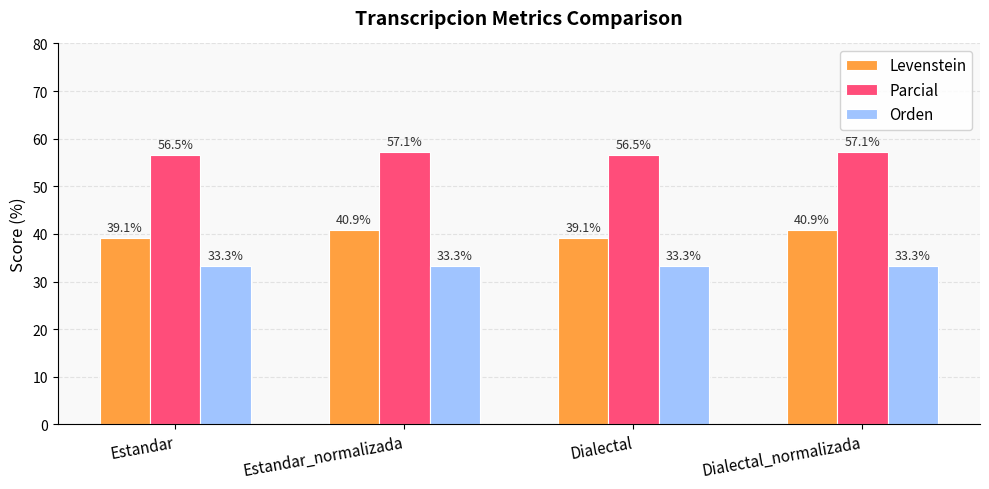

What is the sum of the Levenstein values at Dialectal and Dialectal_normalizada?

80.0